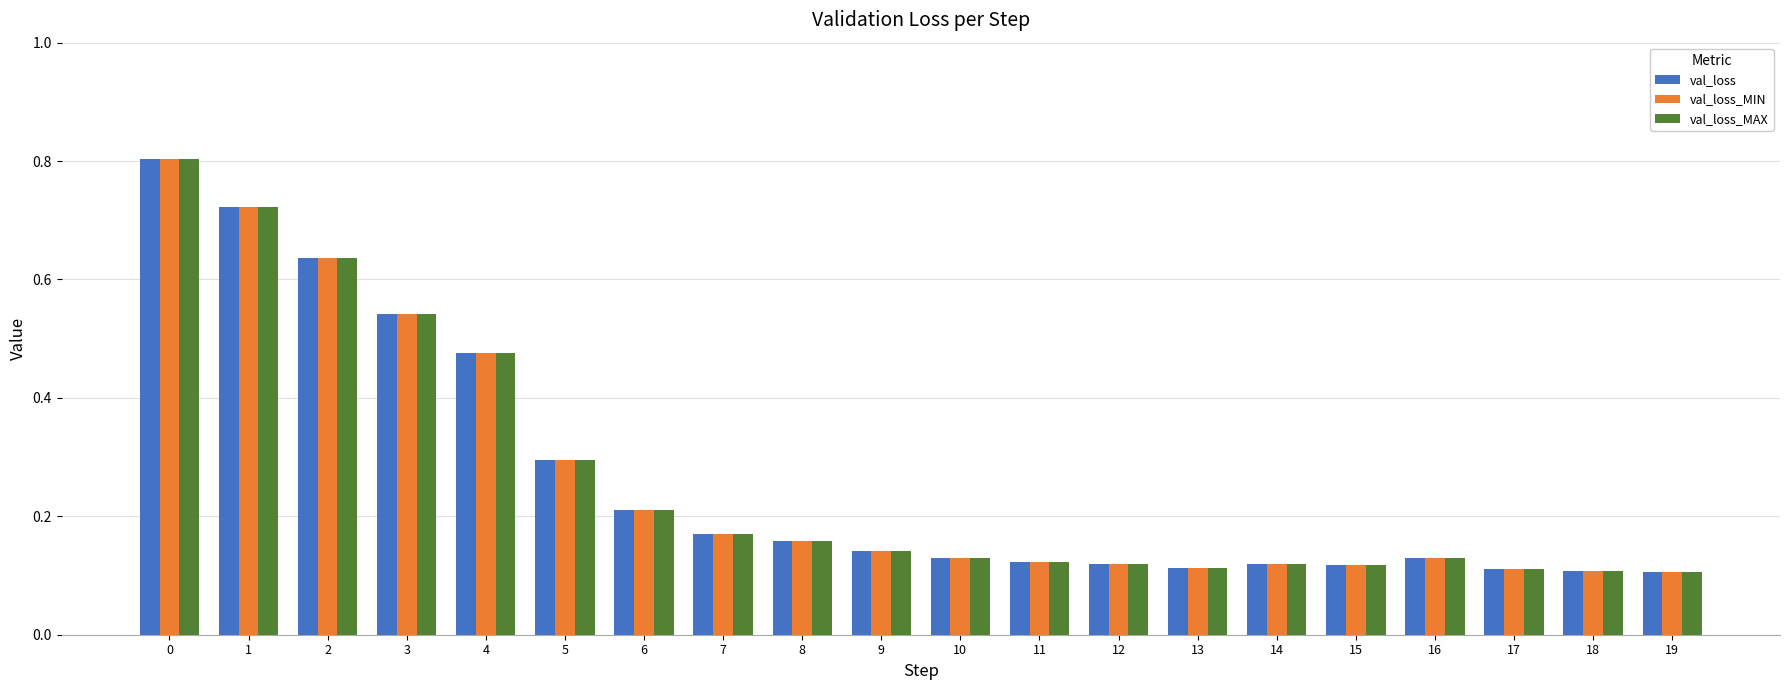

What is the highest value of the val_loss_MAX series?

0.8